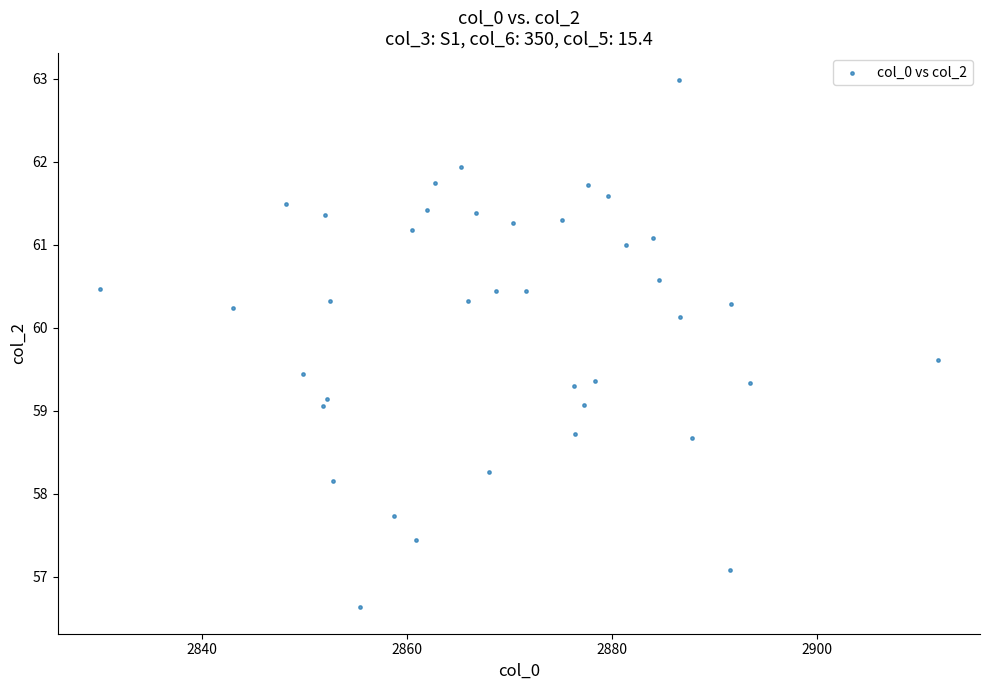

What is the range of Y values (max minus min)?

6.4